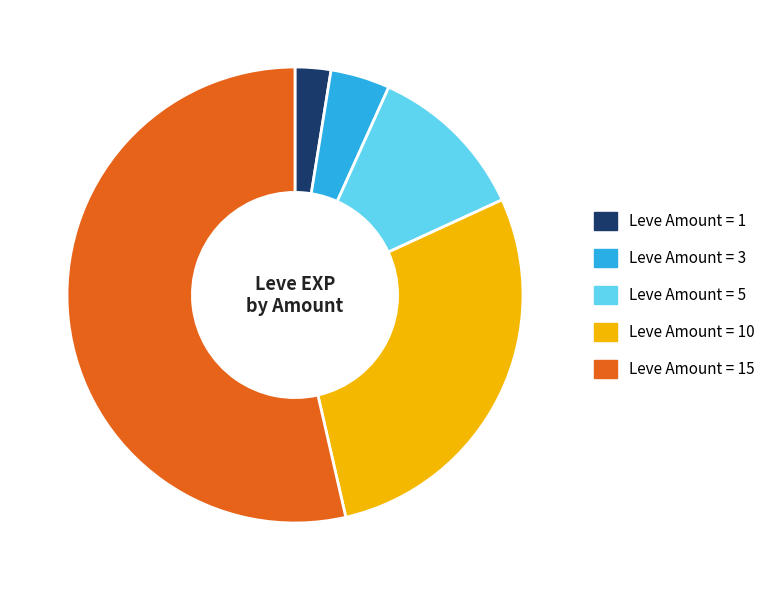

What is the ratio of the value at Leve Amount = 5 to the value at Leve Amount = 10?

0.4